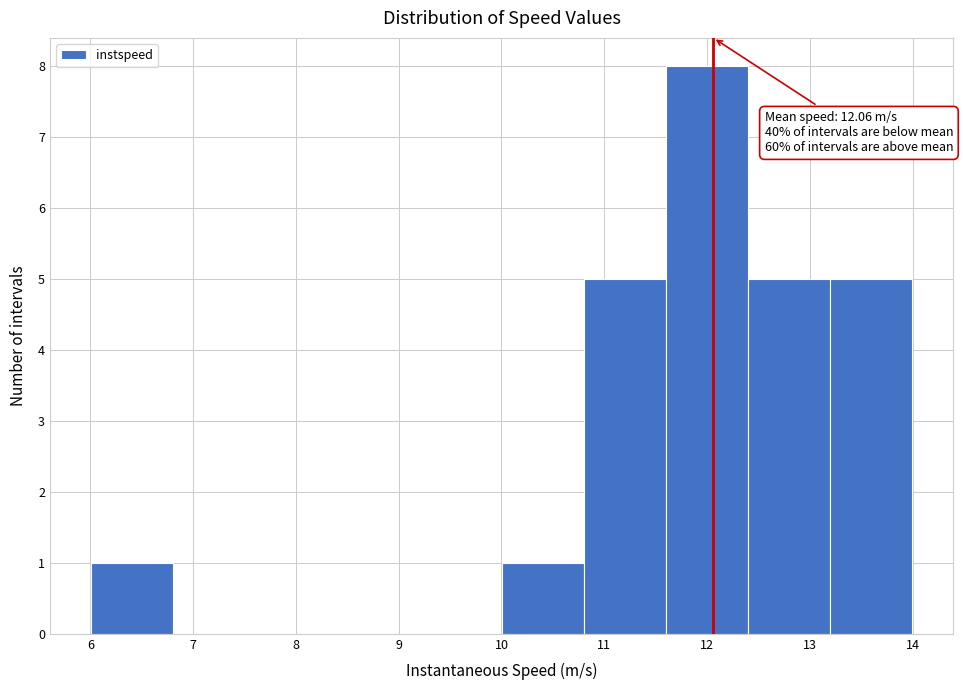

Over which range of the x-axis is the bar tallest?

11.6 to 12.4